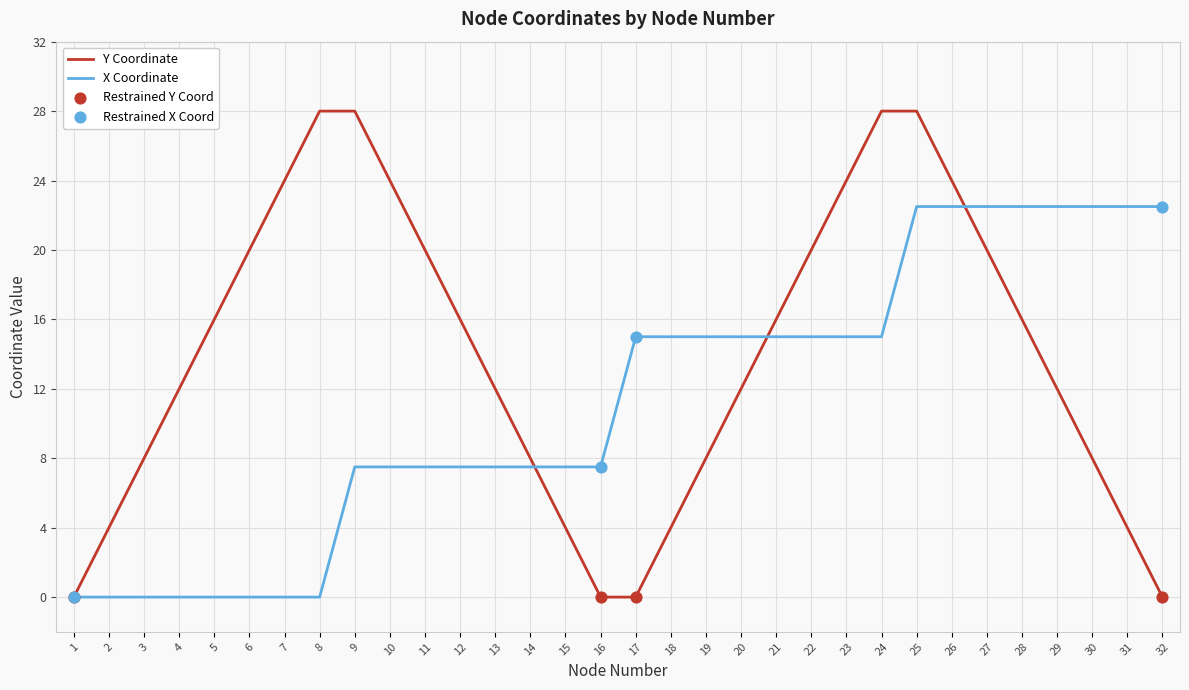

Which series has the widest spread of values?

Y Coordinate